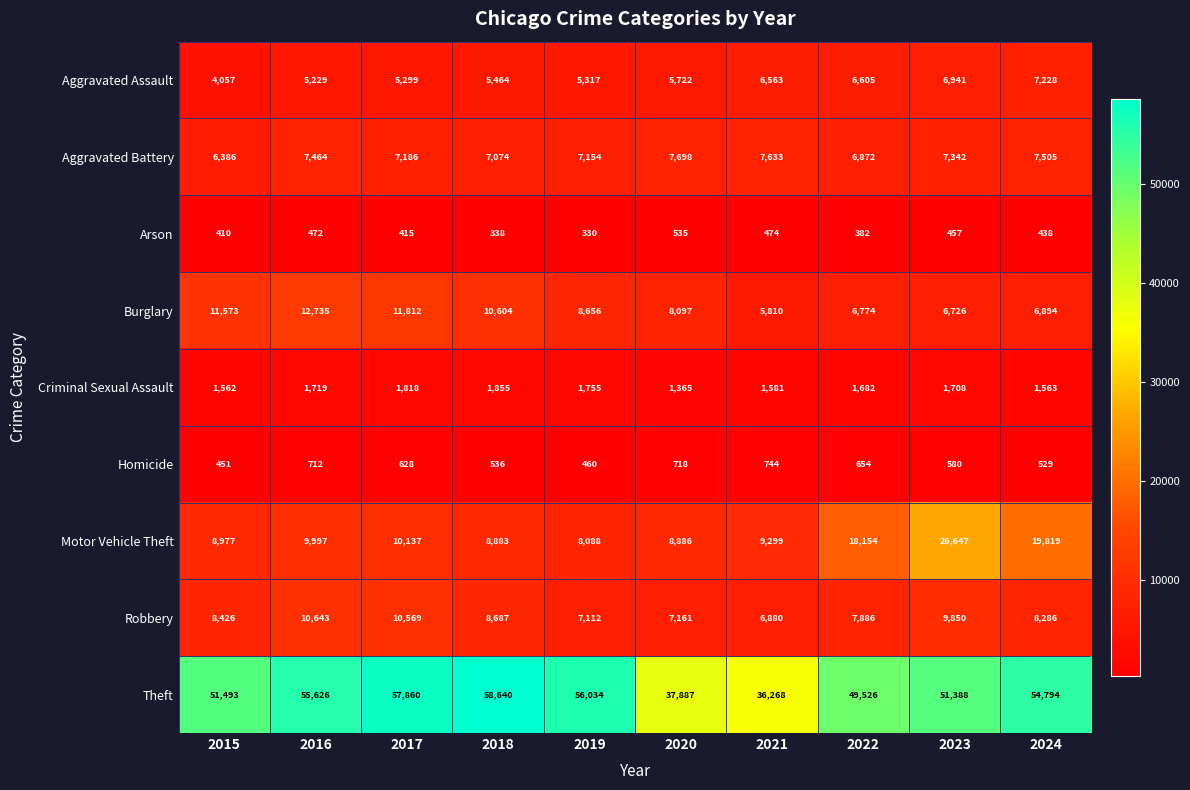

What is the difference between the Burglary values at 2021 and 2015?

5763